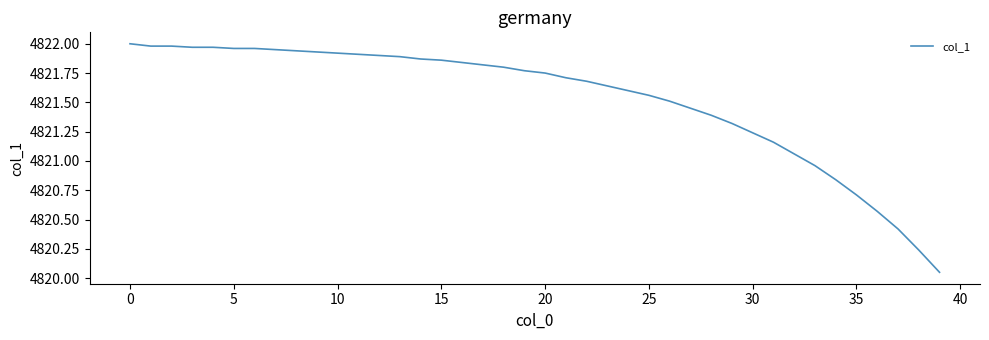

At which category does the chart reach its minimum across all series?

39